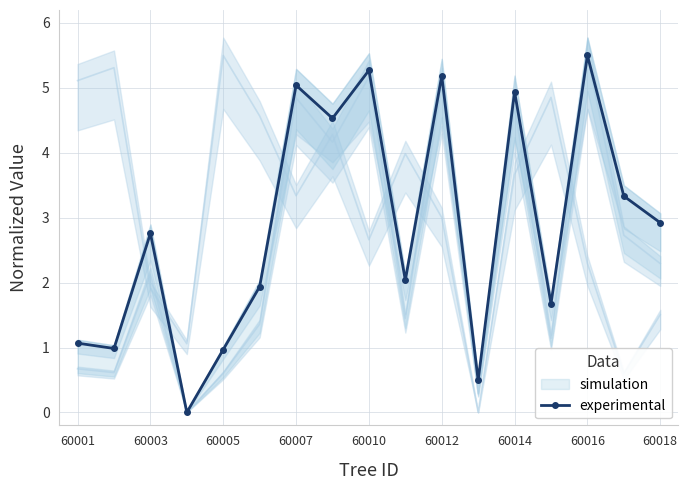

The experimental series shows 5.3 at 60010. True or false?

True